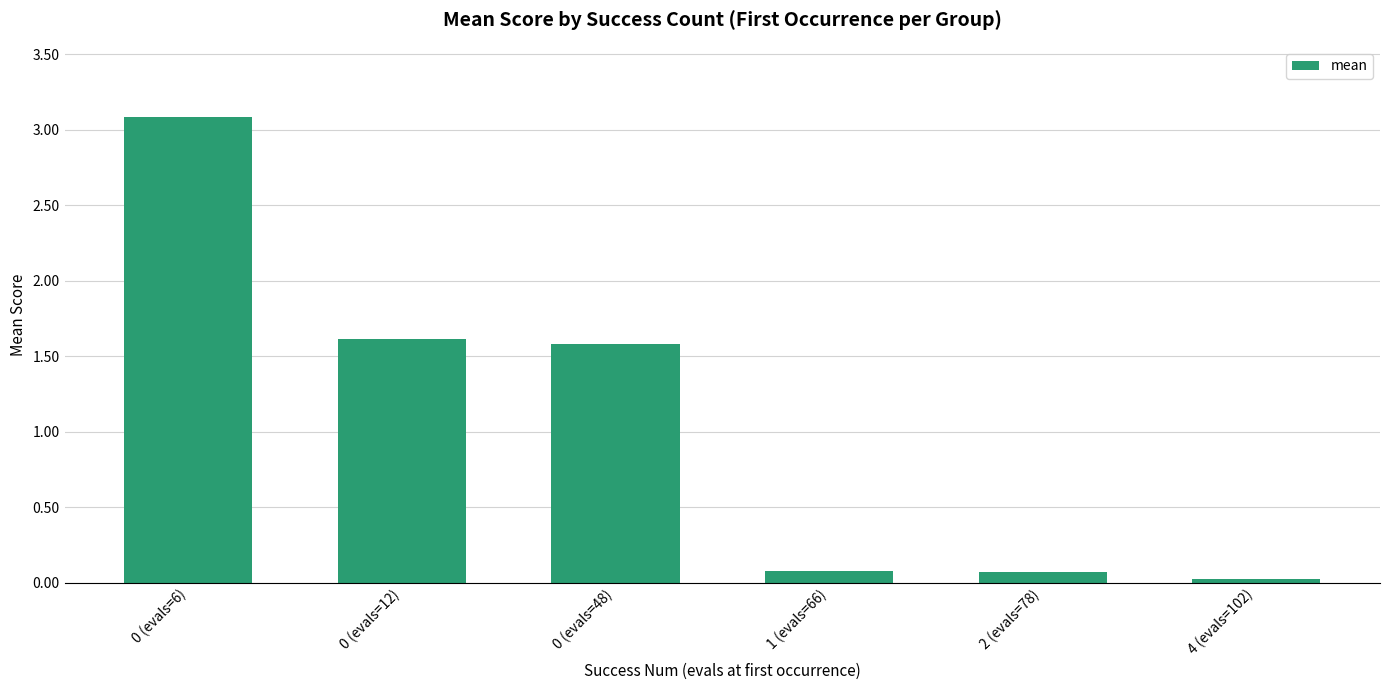

Is it true that the value at 0 (evals=6) is 3.1?

True